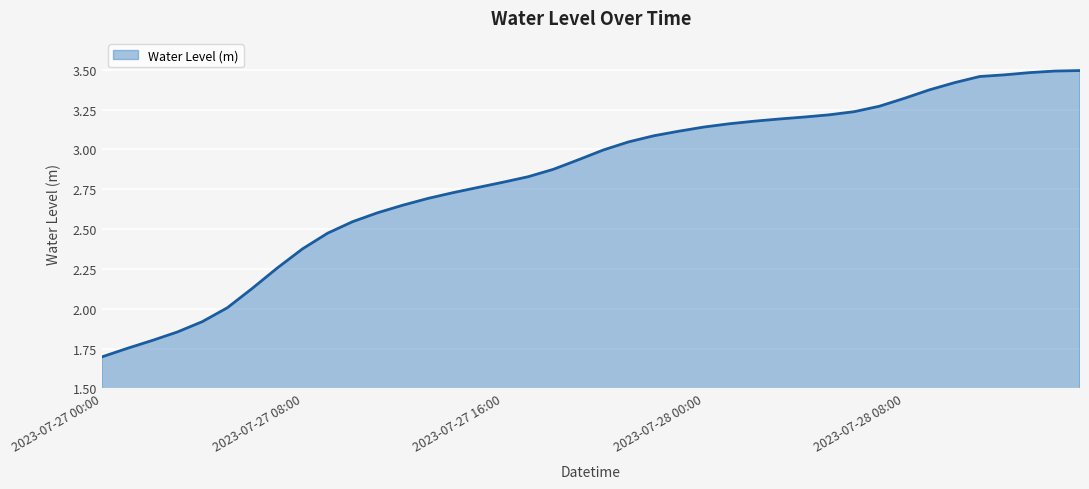

What is the smallest value displayed?

1.7